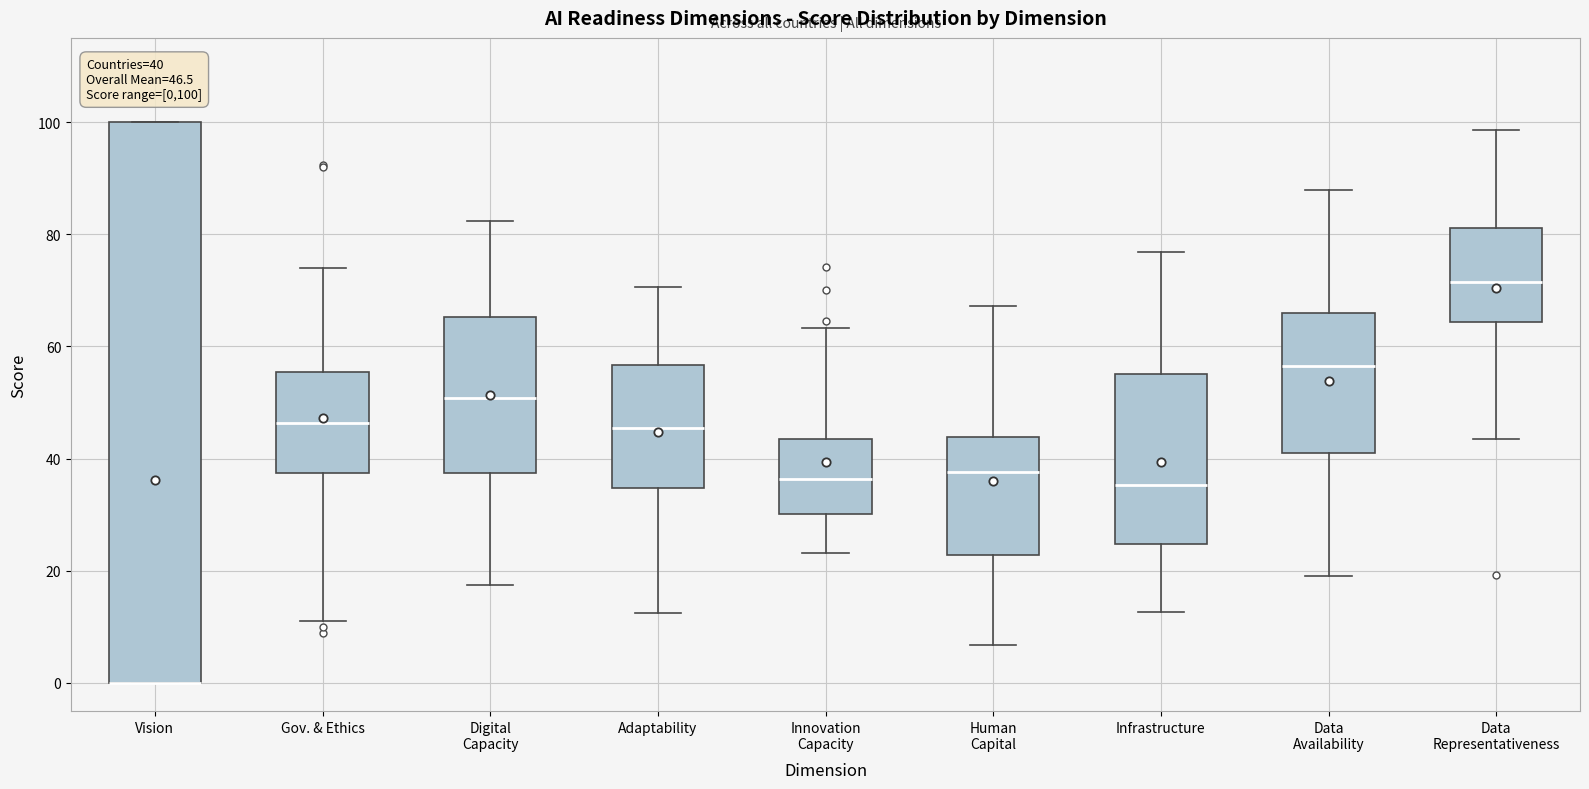

Which box is the tallest, from its lower edge to its upper edge?

Vision